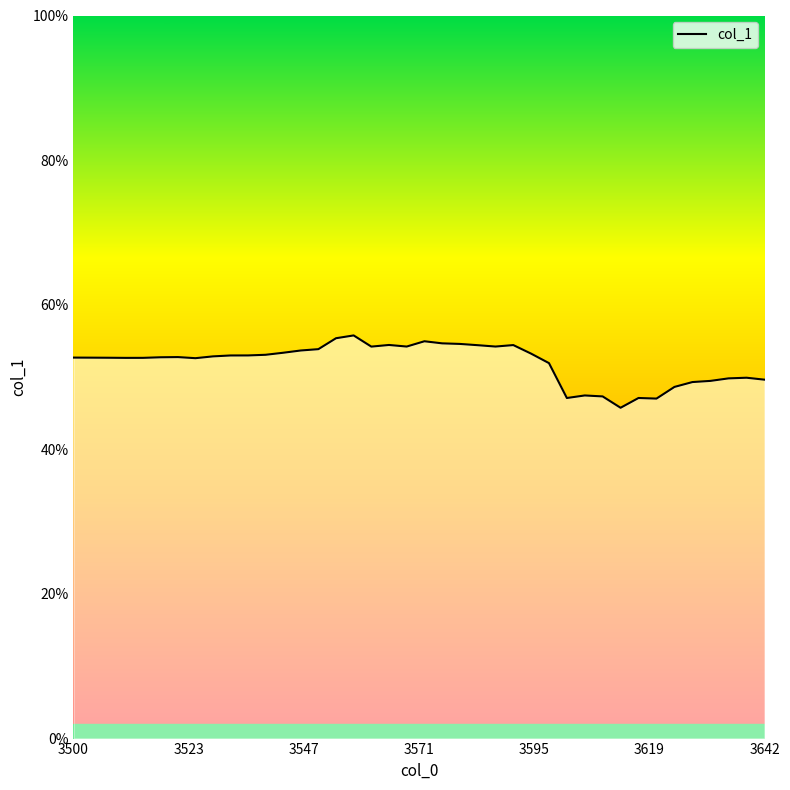

What is the maximum value shown in the chart?

0.6